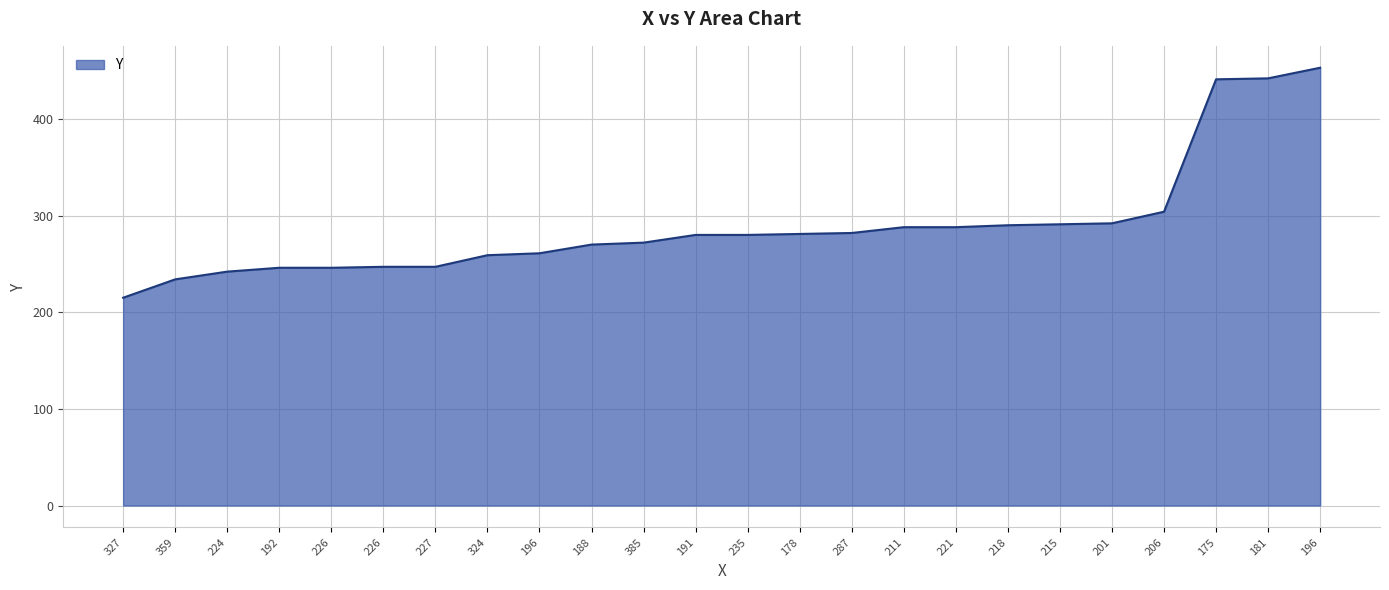

What is the value of the 20th point from the left?

292